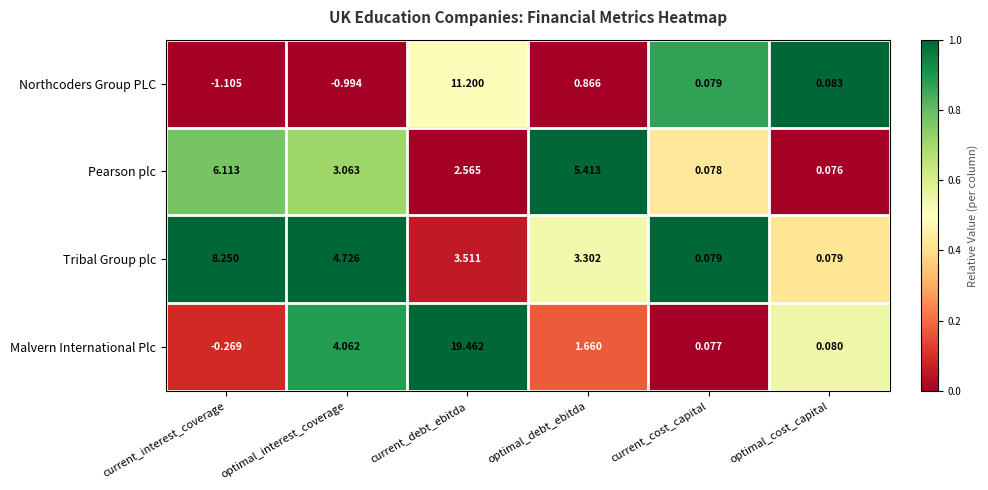

List the series in order of their peak value, lowest first.

Pearson plc, Tribal Group plc, Northcoders Group PLC, Malvern International Plc